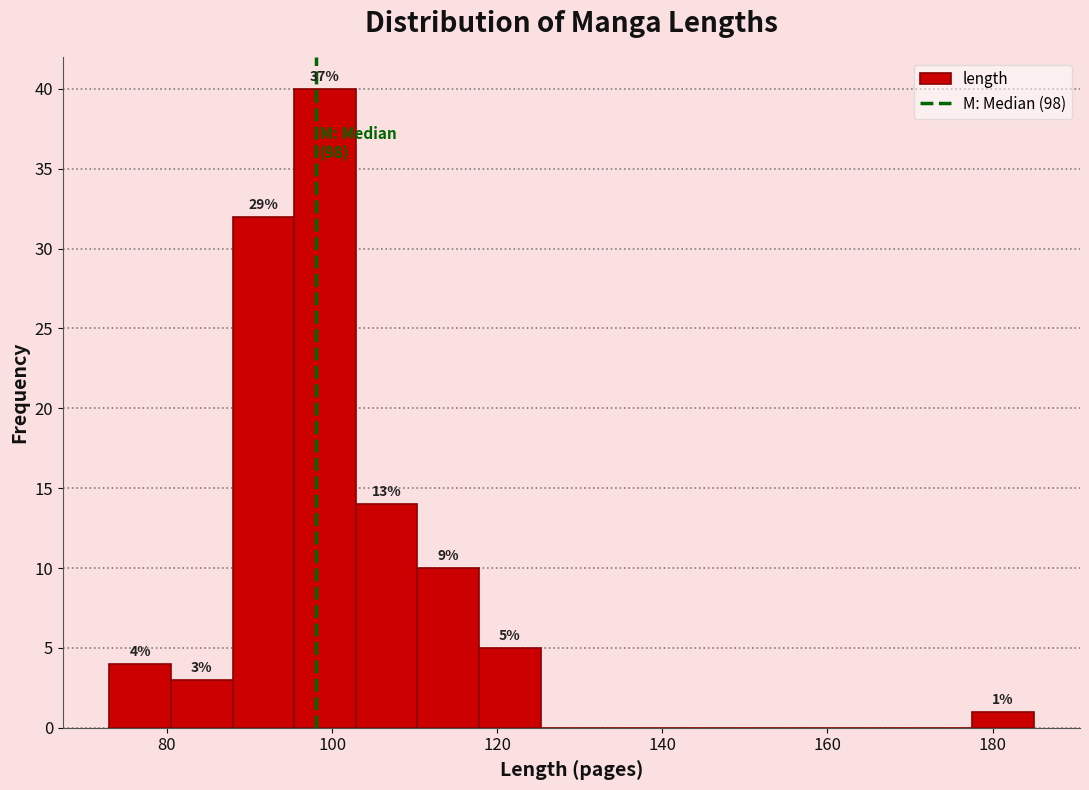

Read against the x-axis, roughly where is the centre of the tallest bar?

100